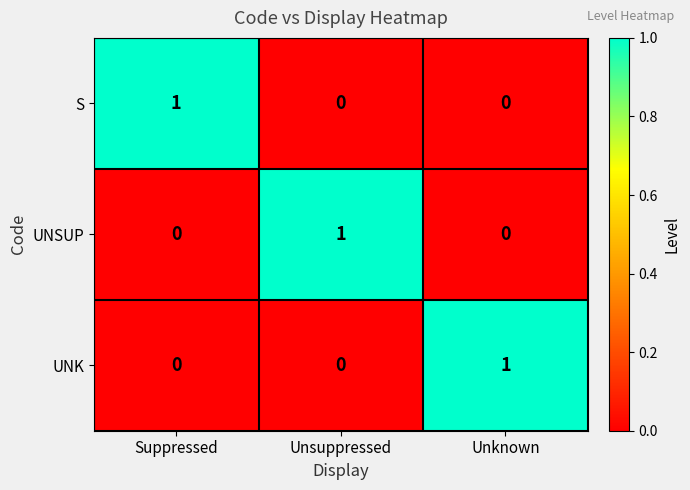

The value of S at Unsuppressed is 0. True or false?

True